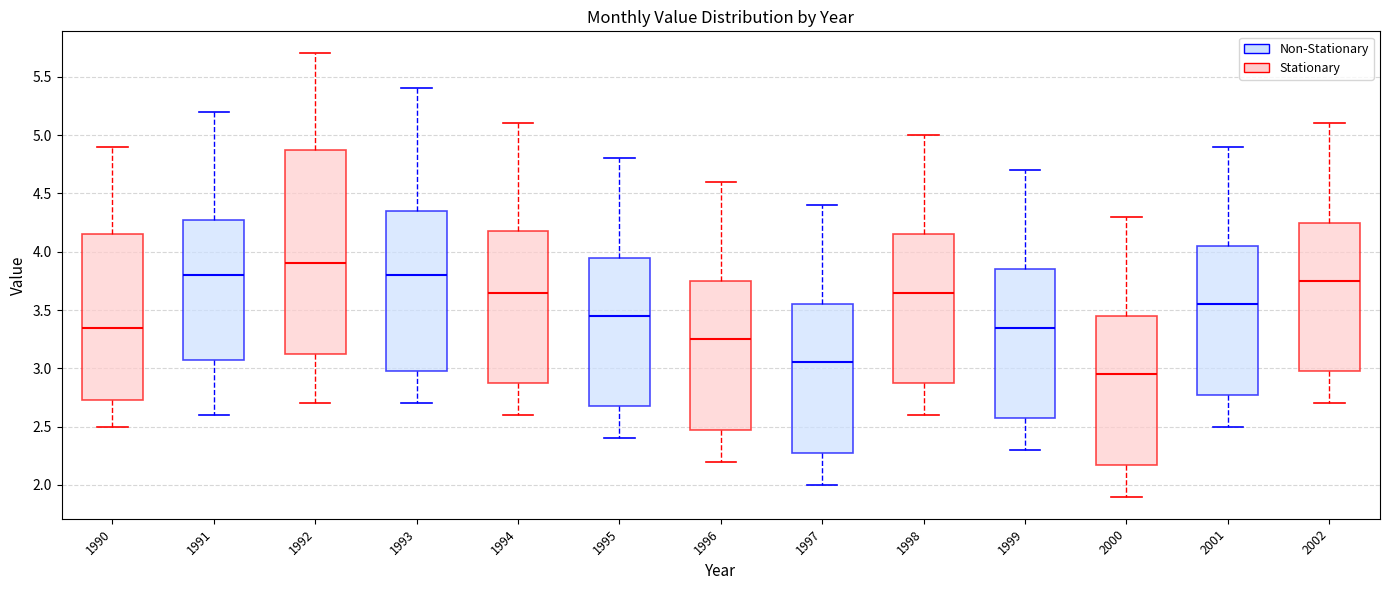

Which box is the tallest, from its lower edge to its upper edge?

1992